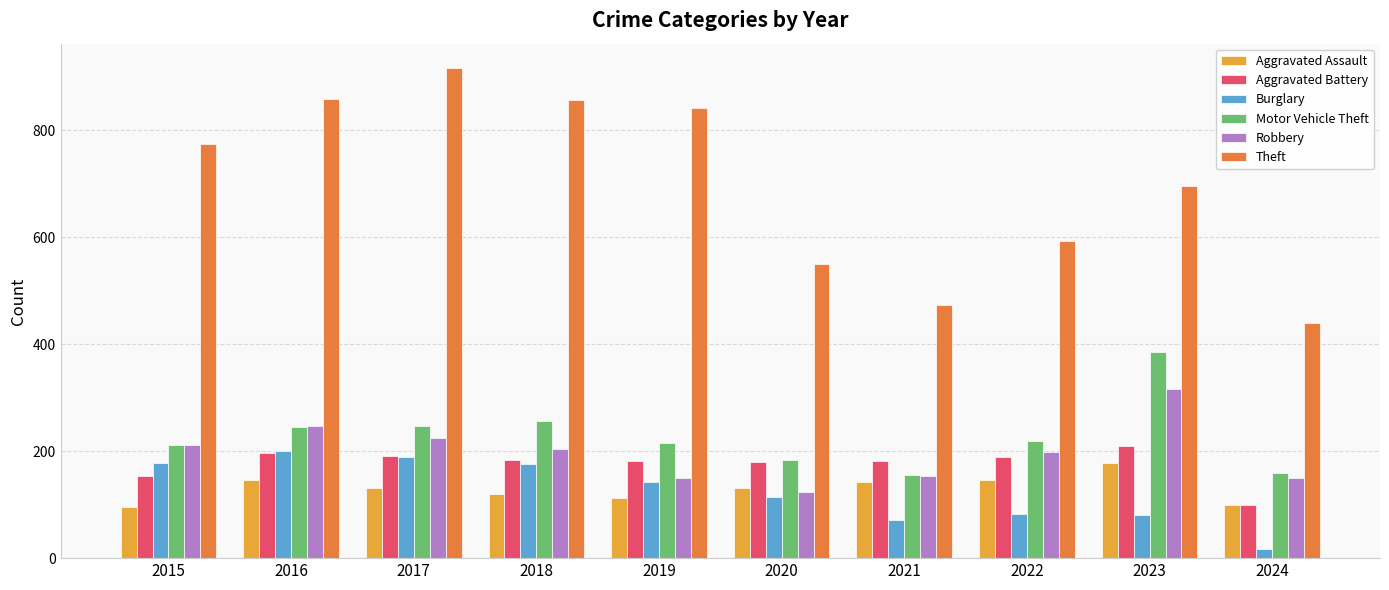

The Motor Vehicle Theft series shows 319 at 2016. True or false?

False